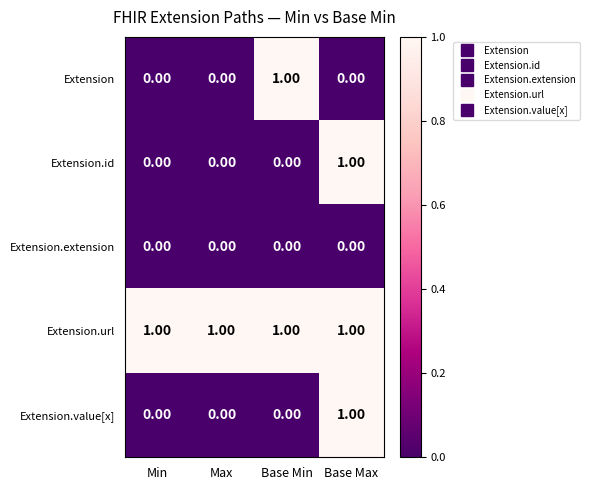

Which series has the largest total across all categories?

Extension.url